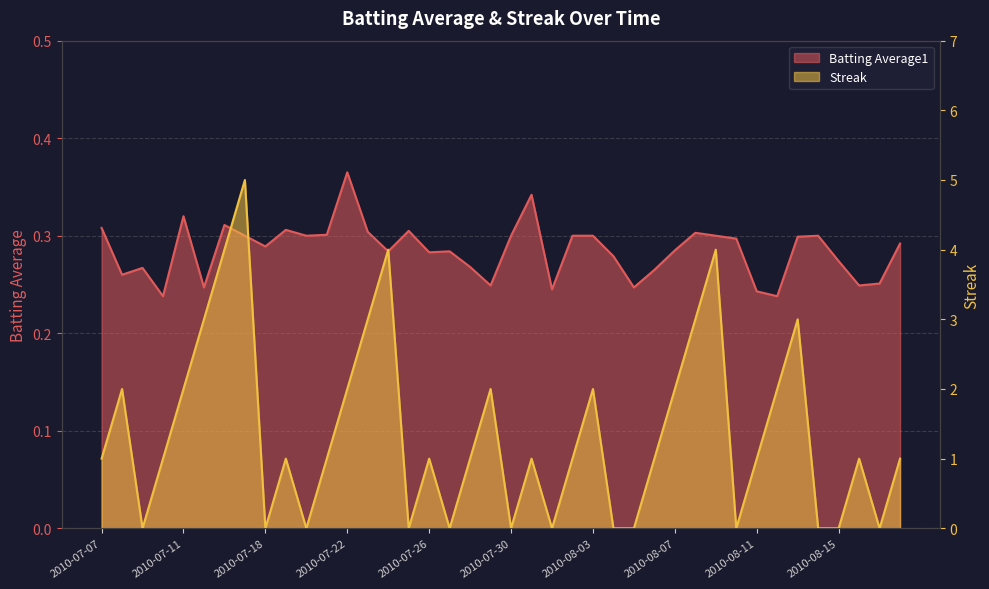

What are all the series names shown in the legend?

Batting Average1, Streak